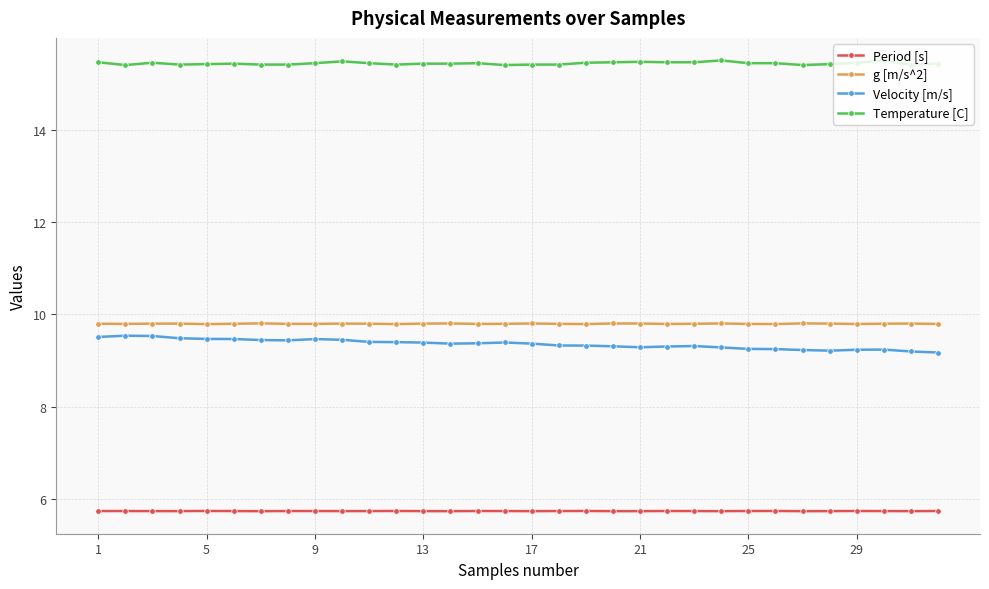

At how many categories does at least one series exceed 10?

32